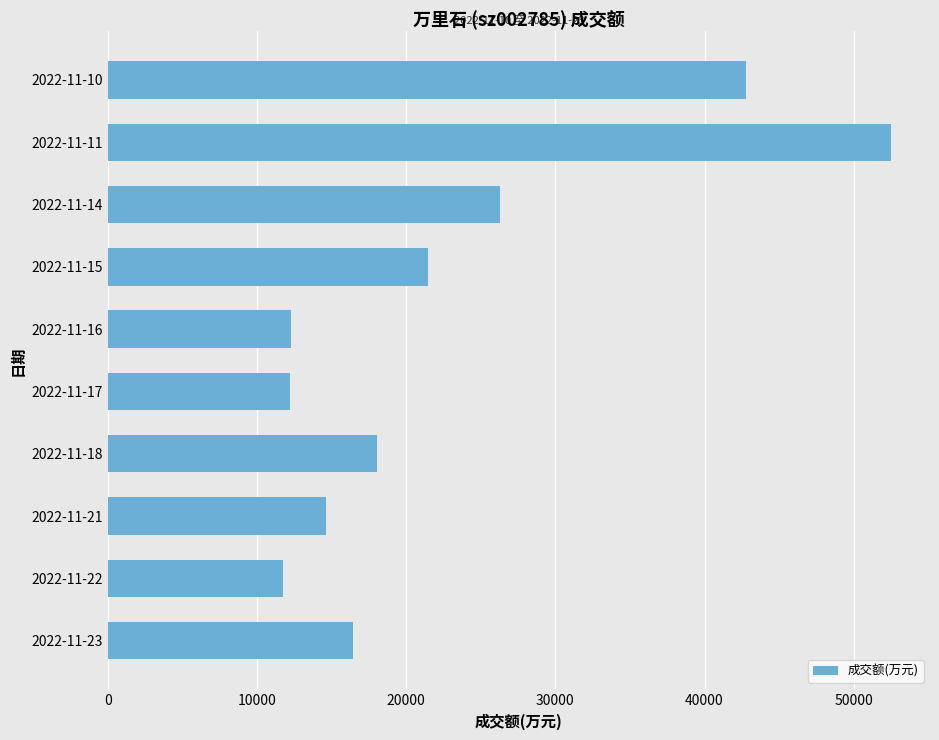

Is it true that the value at 2022-11-14 is 16477?

False